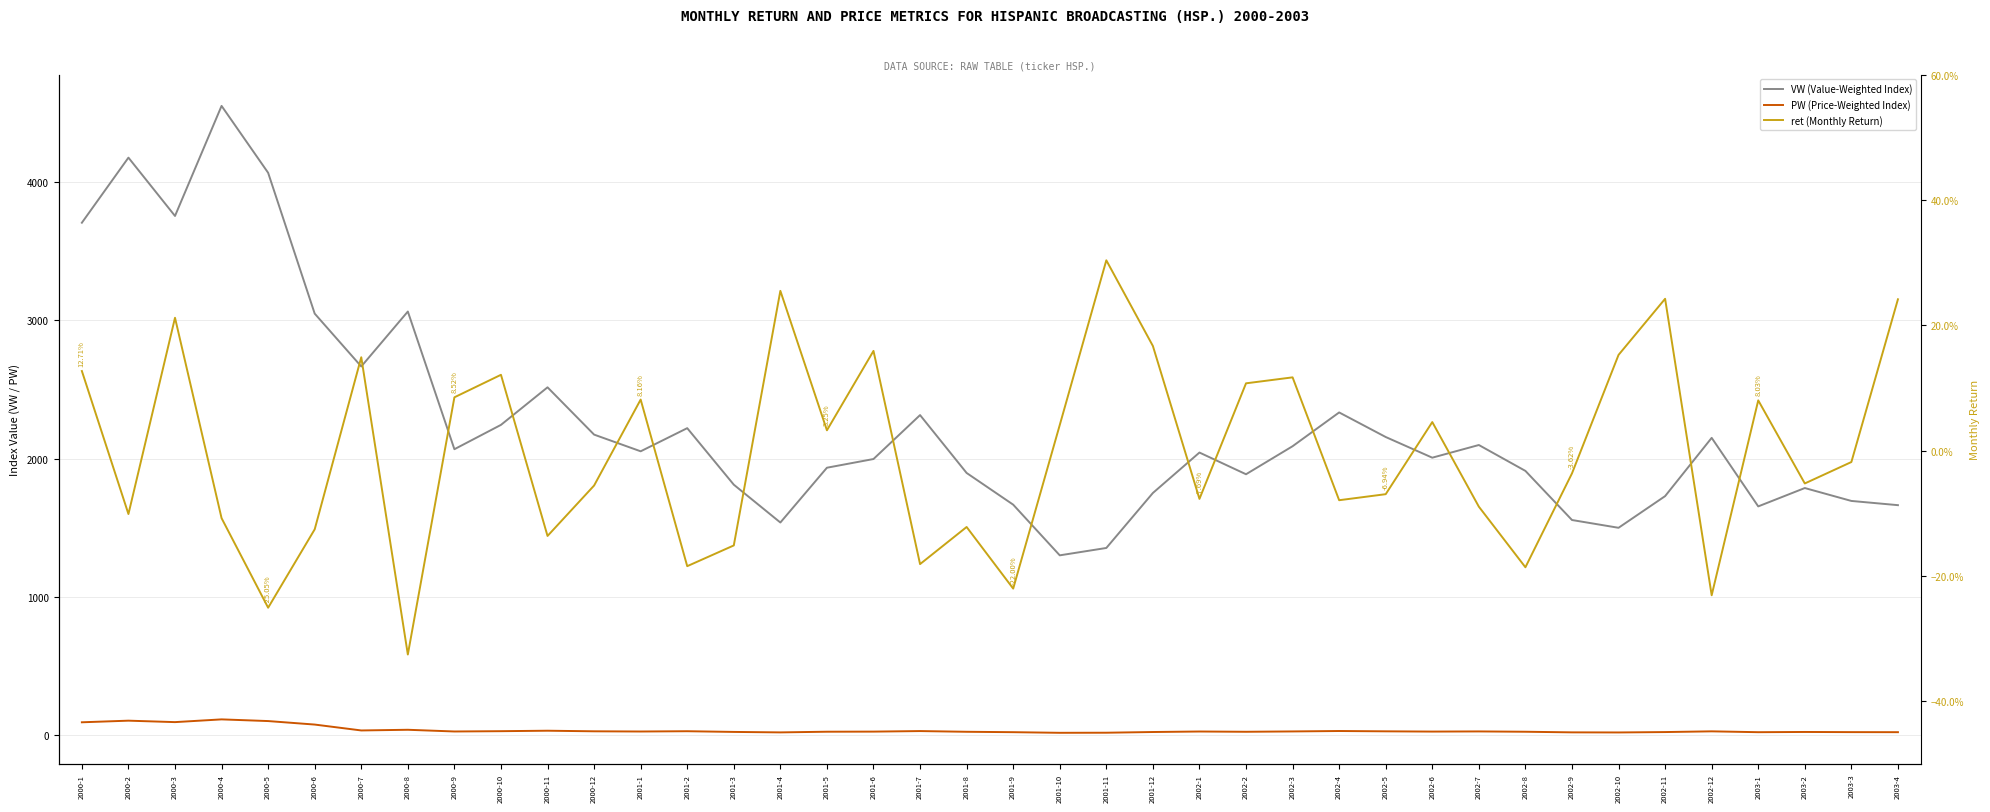

True or false: VW (Value-Weighted Index) and PW (Price-Weighted Index) intersect in this chart.

False